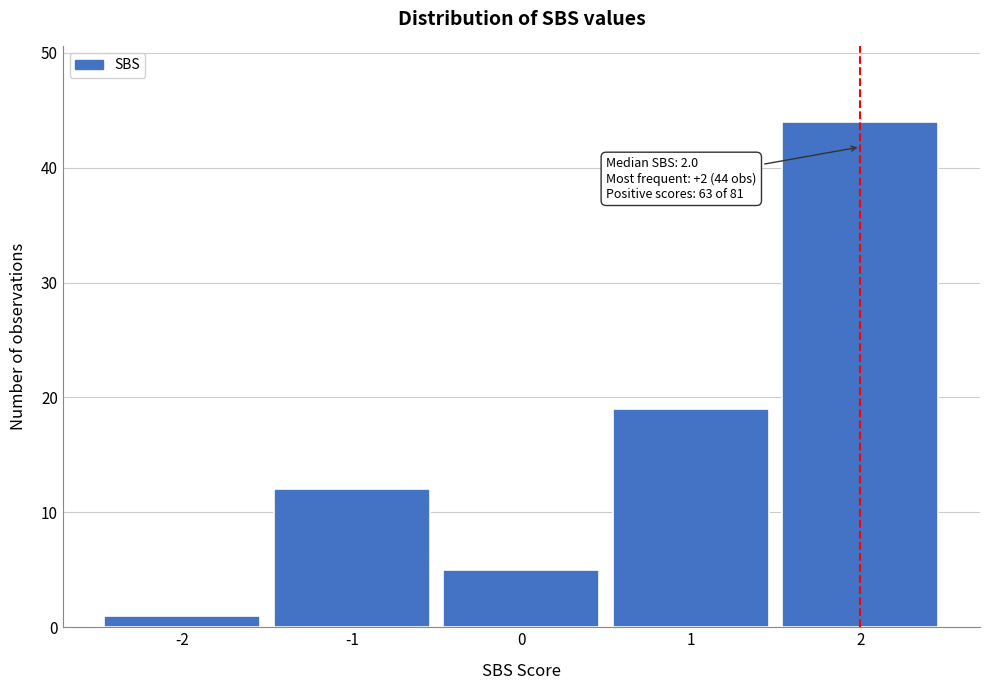

Over which range of the x-axis is the bar tallest?

1.5 to 2.5